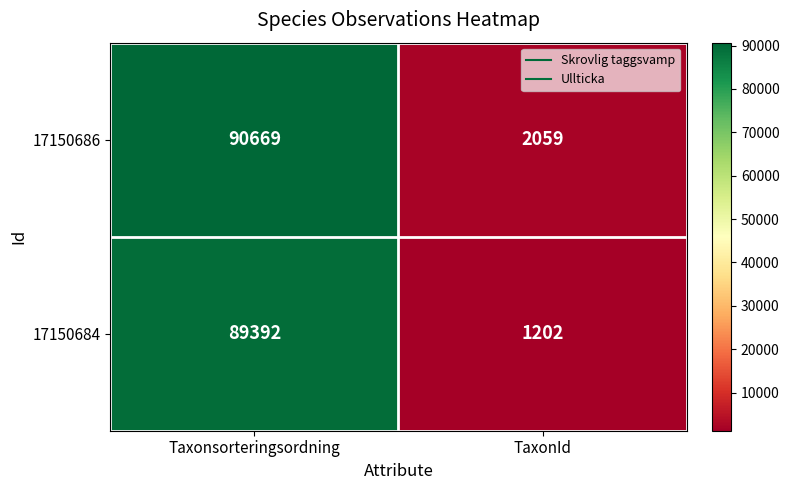

Which label corresponds to the smallest value in the chart?

TaxonId